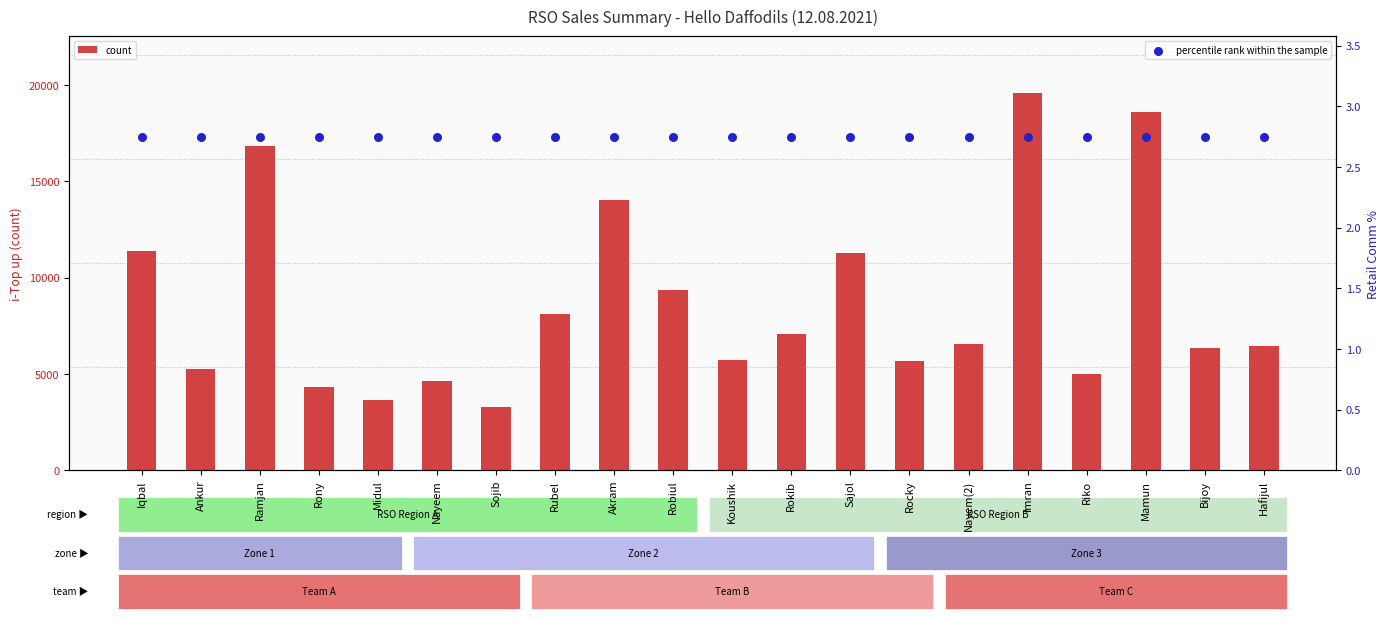

Which series has the largest Y range (max minus min)?

count